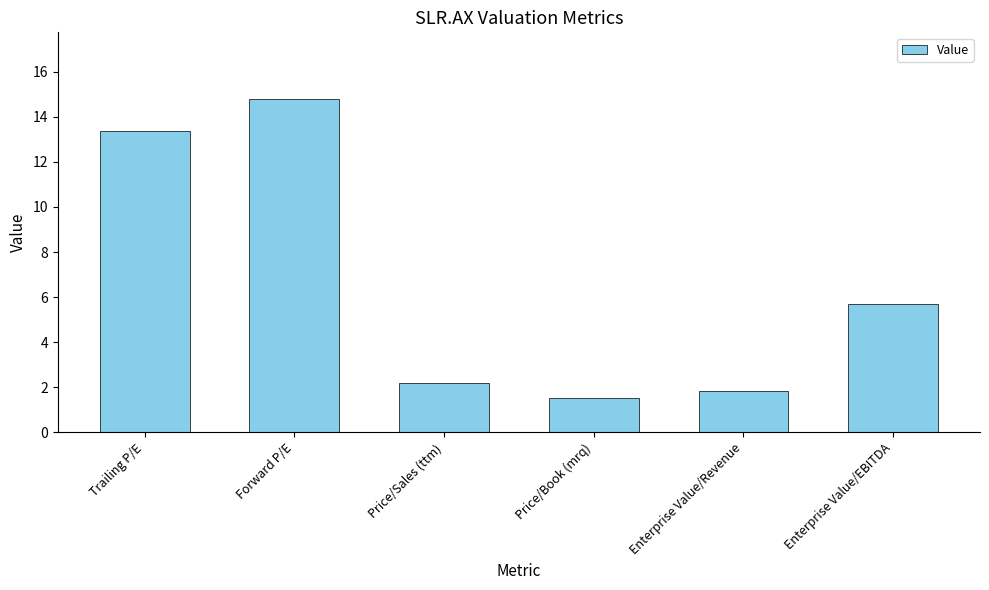

What is the difference between the values at Enterprise Value/Revenue and Trailing P/E?

11.6